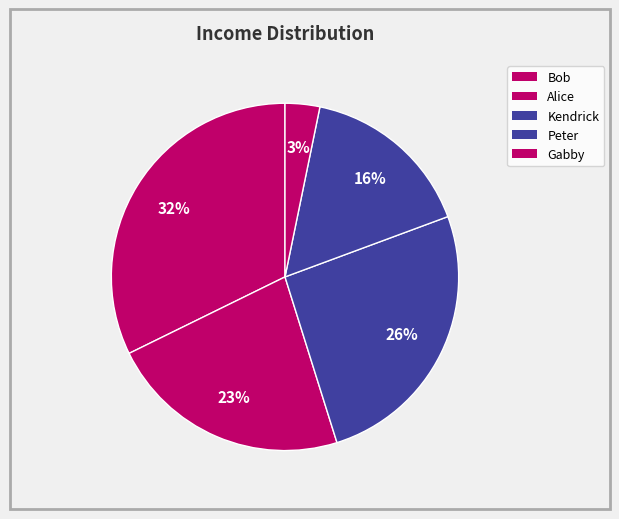

How many slices are in this pie chart?

5